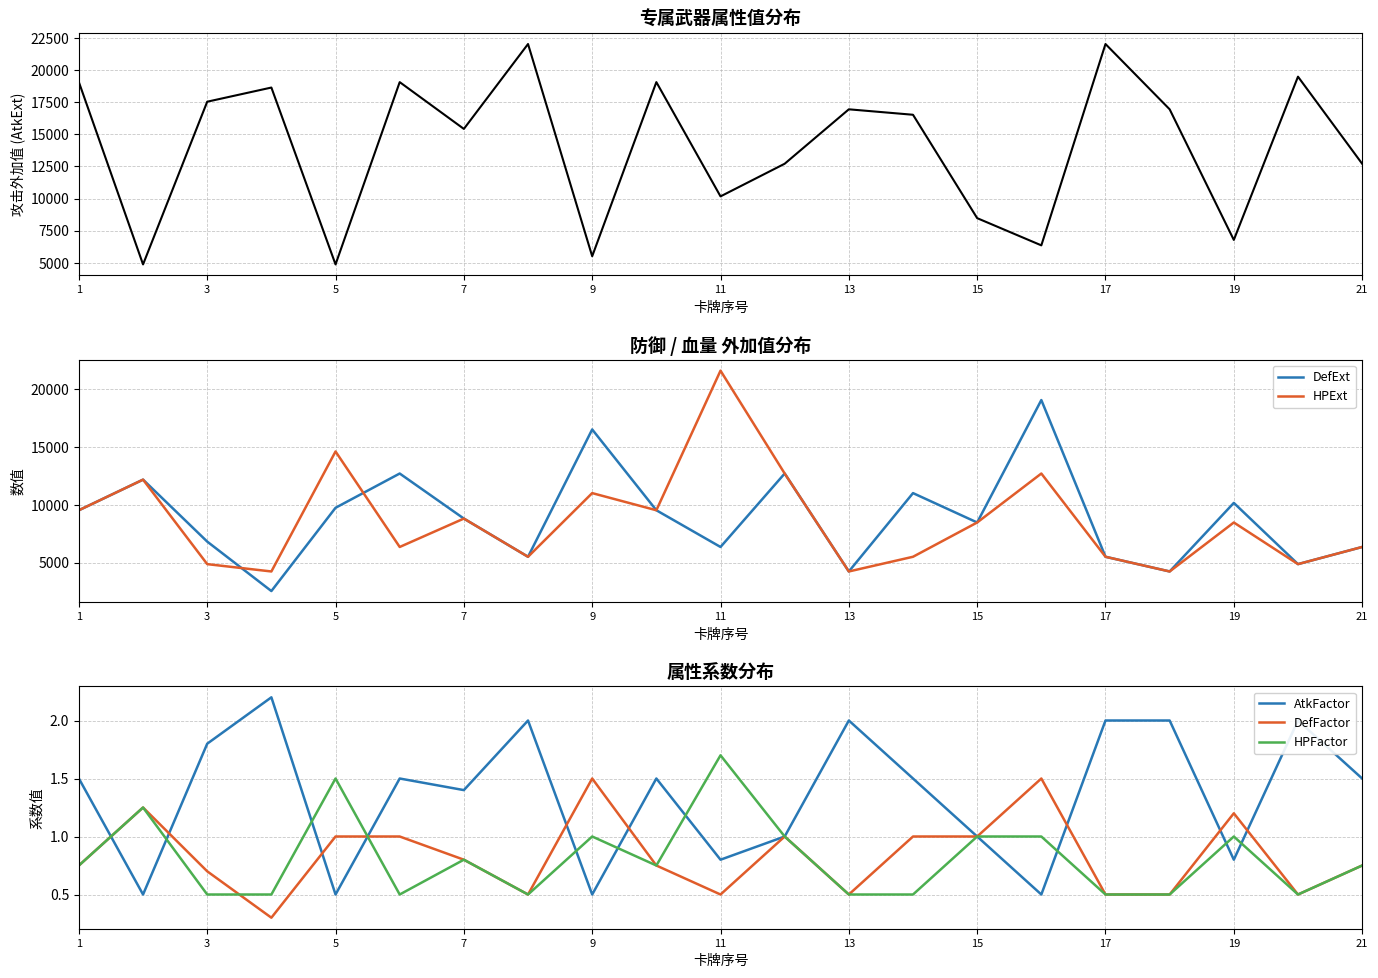

The value of HPExt at 11 is 21601. True or false?

True